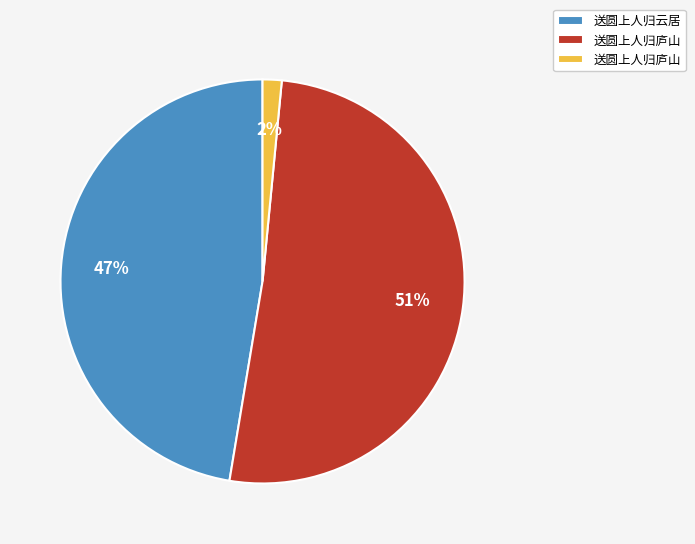

Is there a majority slice in this chart?

Yes